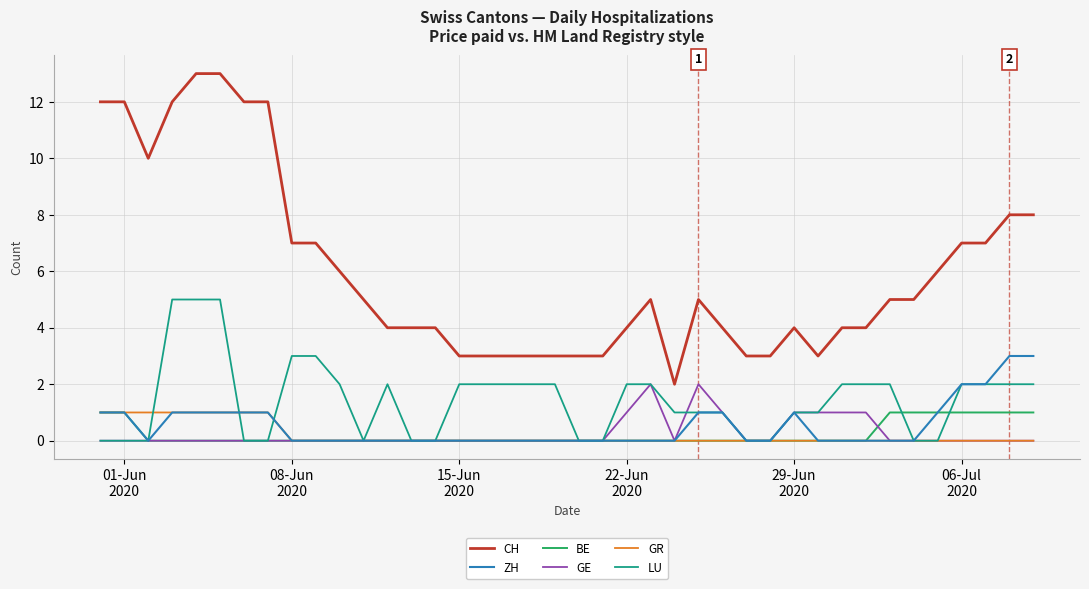

Reading left to right, list all the values displayed in this chart.

CH: 12	12	10	12	13	13	12	12	7	7	6	5	4	4	4	3	3	3	3	3	3	3	4	5	2	5	4	3	3	4	3	4	4	5	5	6	7	7	8	8
ZH: 1	1	0	1	1	1	1	1	0	0	0	0	0	0	0	0	0	0	0	0	0	0	0	0	0	1	1	0	0	1	0	0	0	0	0	1	2	2	3	3
BE: 1	1	0	0	0	0	0	0	0	0	0	0	0	0	0	0	0	0	0	0	0	0	0	0	0	0	0	0	0	0	0	0	0	1	1	1	1	1	1	1
GE: 0	0	0	0	0	0	0	0	0	0	0	0	0	0	0	0	0	0	0	0	0	0	1	2	0	2	1	0	0	1	1	1	1	0	0	0	0	0	0	0
GR: 1	1	1	1	1	1	1	1	0	0	0	0	0	0	0	0	0	0	0	0	0	0	0	0	0	0	0	0	0	0	0	0	0	0	0	0	0	0	0	0
LU: 0	0	0	5	5	5	0	0	3	3	2	0	2	0	0	2	2	2	2	2	0	0	2	2	1	1	1	0	0	1	1	2	2	2	0	0	2	2	2	2